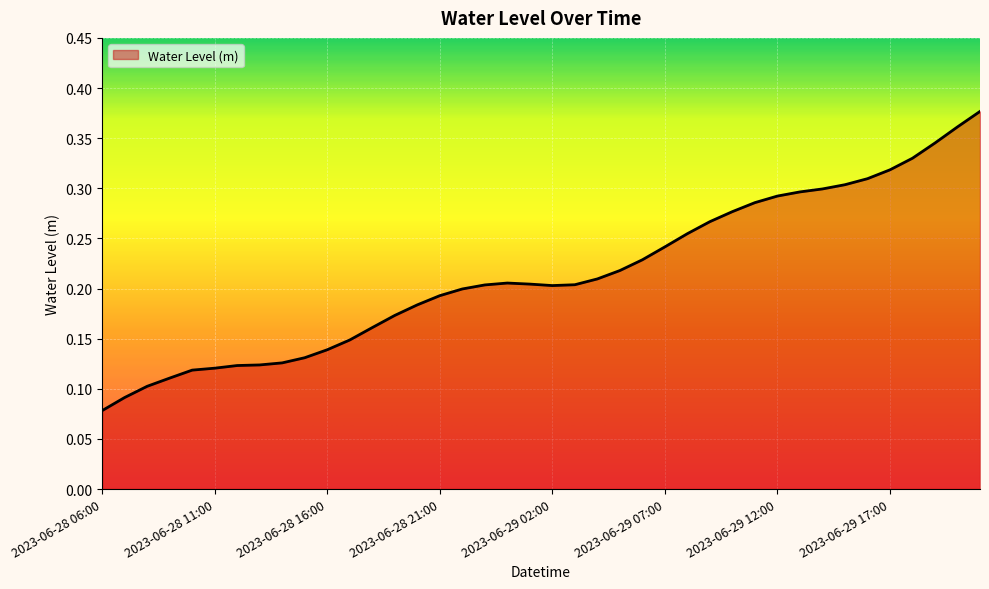

Reading left to right, what are all the values shown in this chart?

0.1	0.1	0.1	0.1	0.1	0.1	0.1	0.1	0.1	0.1	0.1	0.1	0.2	0.2	0.2	0.2	0.2	0.2	0.2	0.2	0.2	0.2	0.2	0.2	0.2	0.2	0.3	0.3	0.3	0.3	0.3	0.3	0.3	0.3	0.3	0.3	0.3	0.3	0.4	0.4